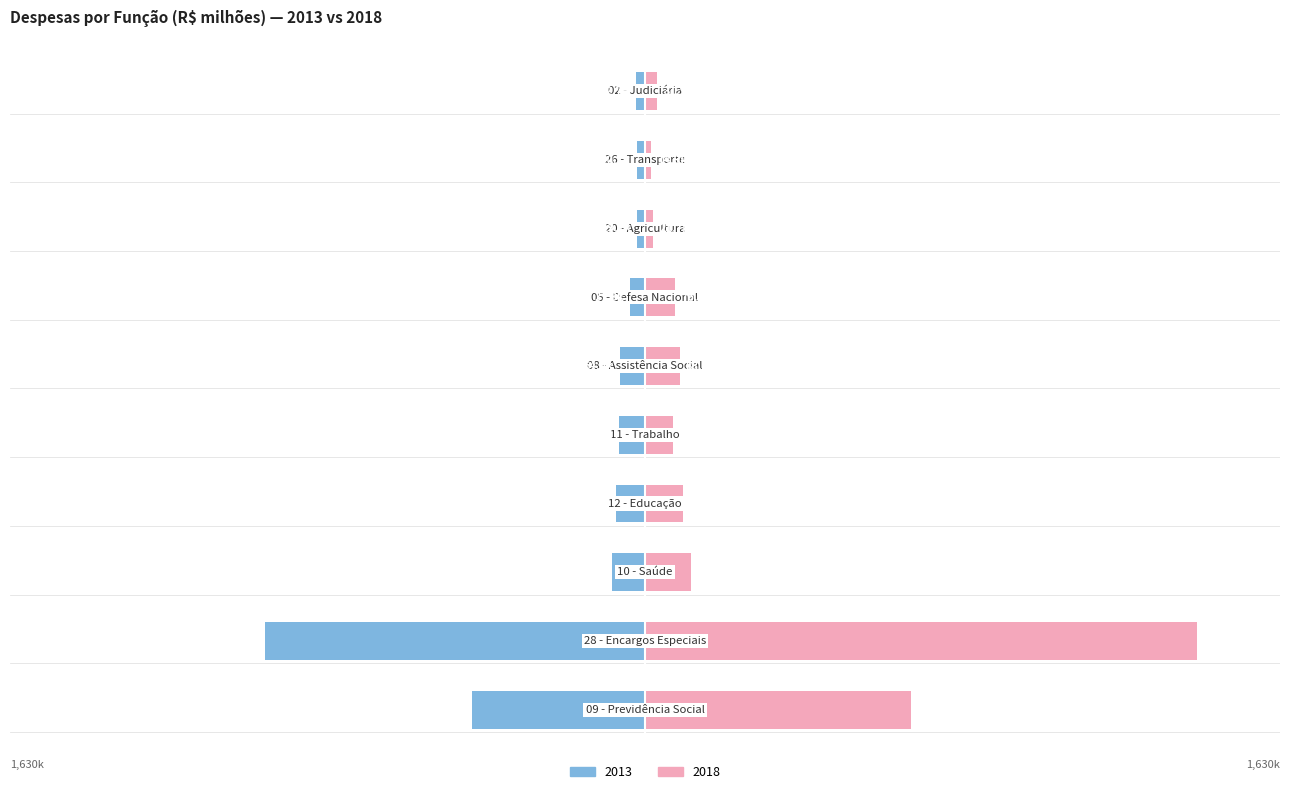

What is the value of the 2018 bar at the 1st from the left?

683.3